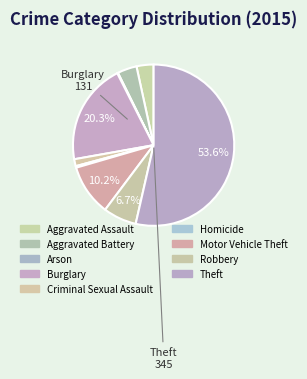

Does Theft represent more than half of the total?

Yes